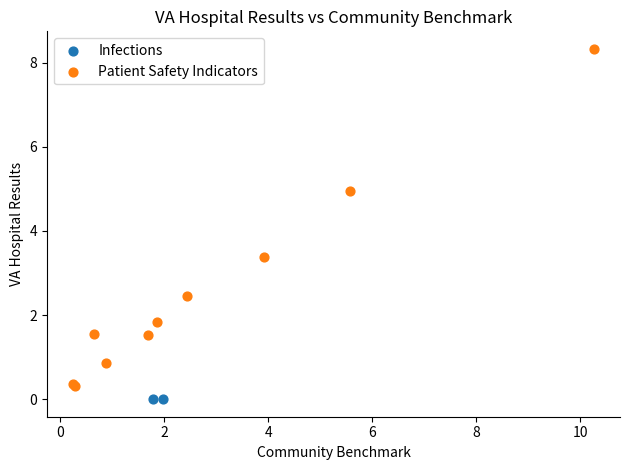

What are all the series names shown in the legend?

Infections, Patient Safety Indicators